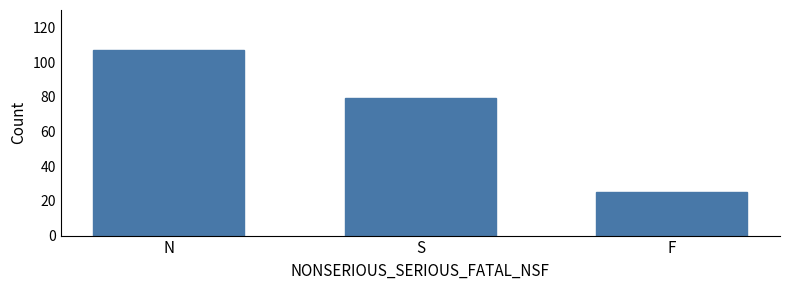

Reading left to right, what are all the values shown in this chart?

107	79	25